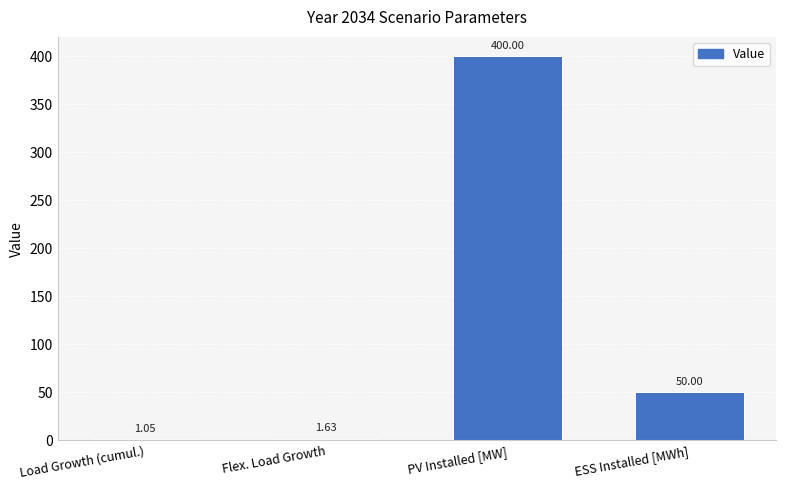

What is the sum of all values?

452.7